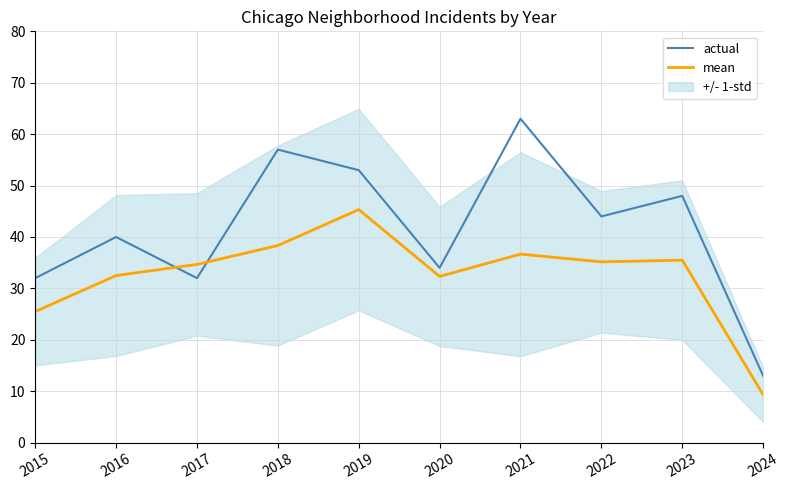

Rank the series at 2015 from highest to lowest value.

actual, mean